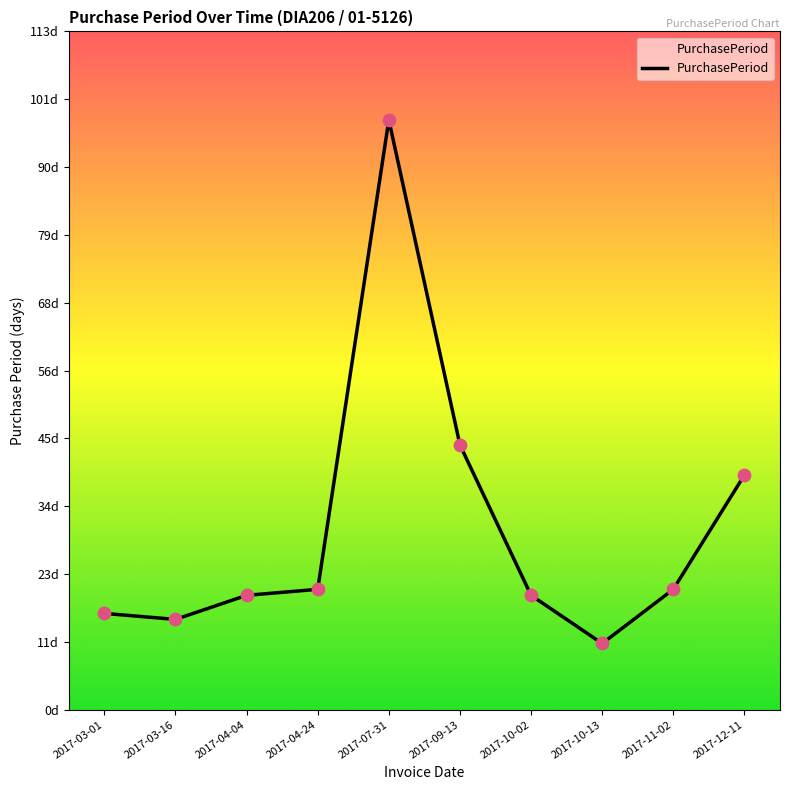

Between 2017-11-02 and 2017-09-13, which is larger?

2017-09-13